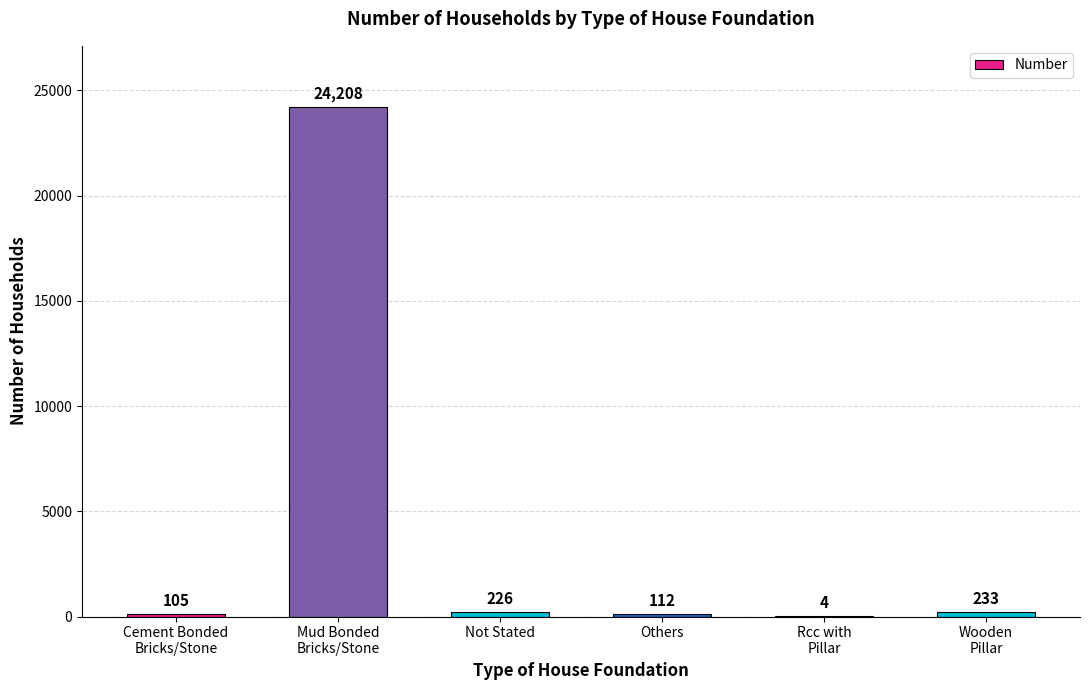

What is the change in value from Not Stated to Wooden
Pillar?

+7